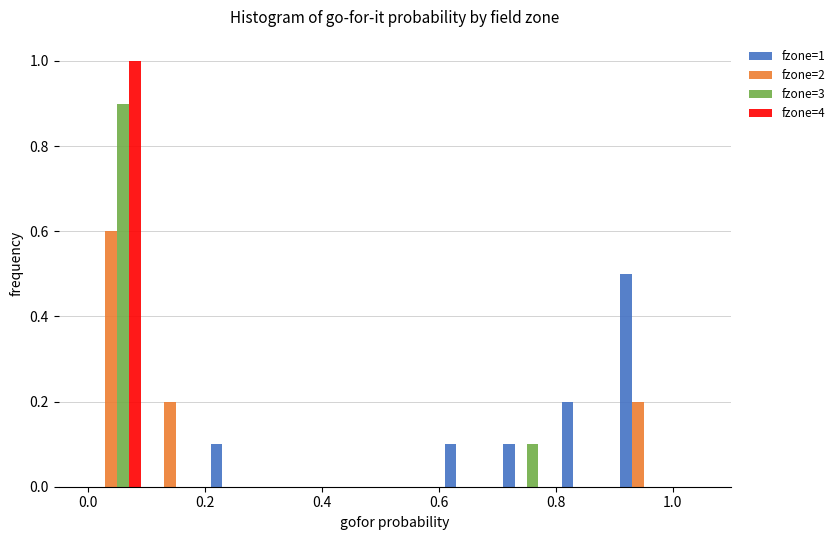

In the fzone=4 series, which range on the x-axis has the tallest bar?

0.0 to 0.1